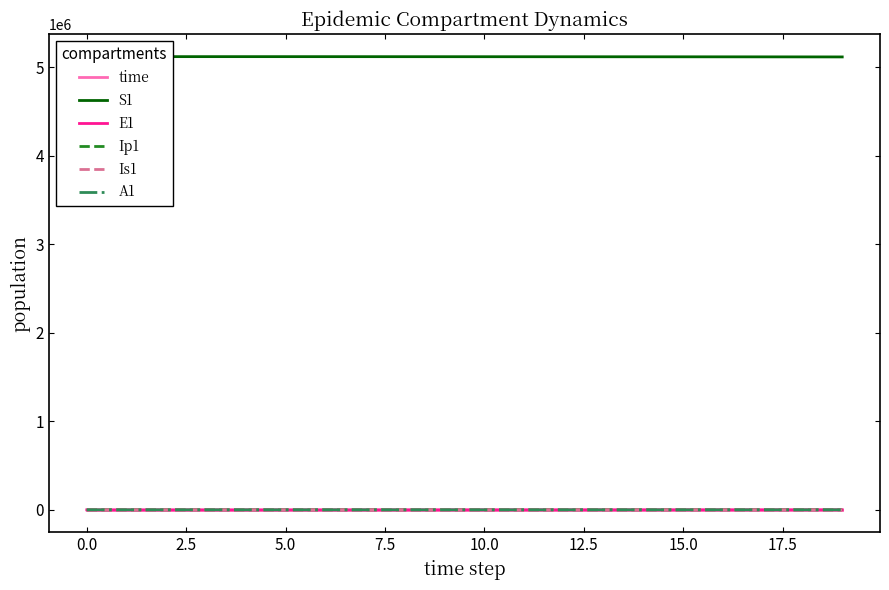

True or false: E1 has more than 2 points higher than both neighbors.

False